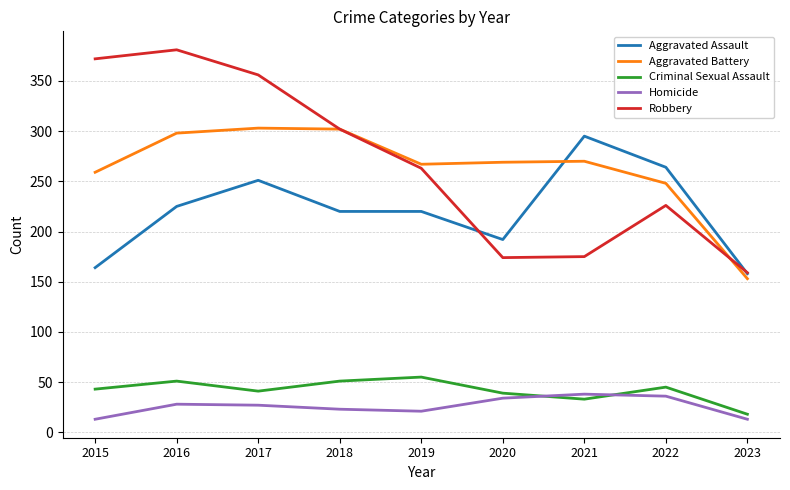

What is the difference between the second highest and minimum values in the Aggravated Assault series?

106